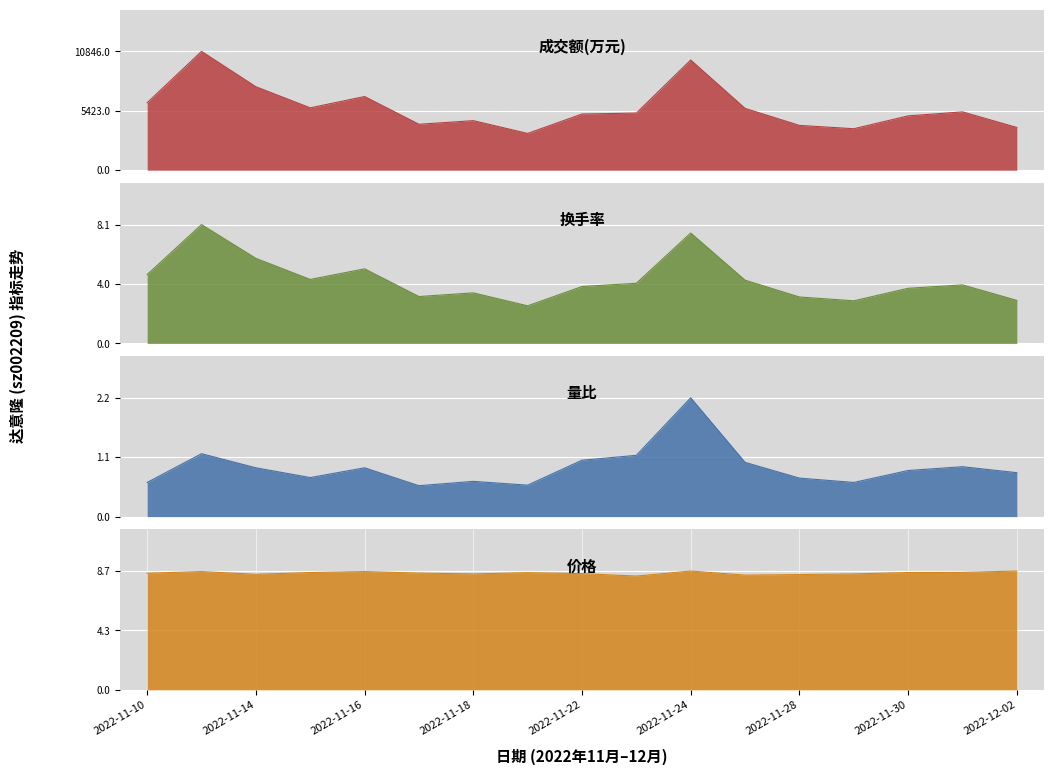

What is the smallest value displayed?

0.6